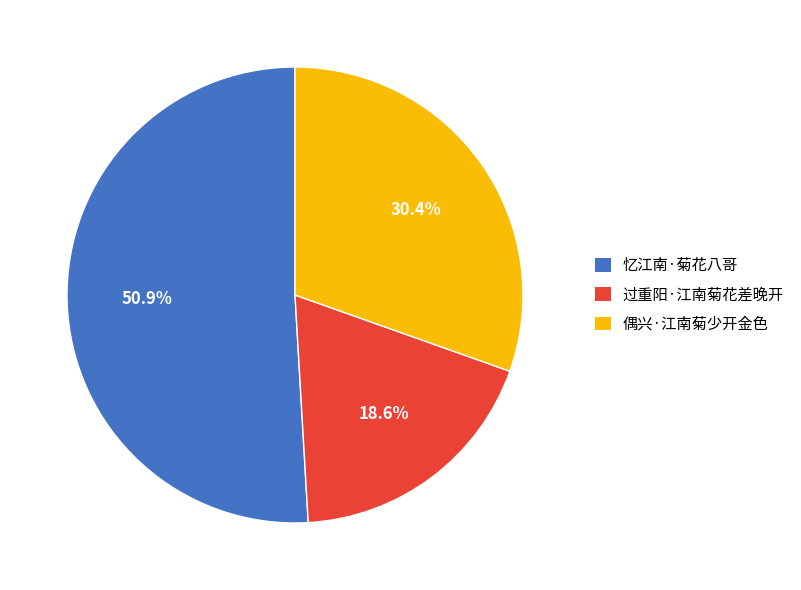

The 过重阳·江南菊花差晚开 slice represents 10% of the pie. True or false?

False